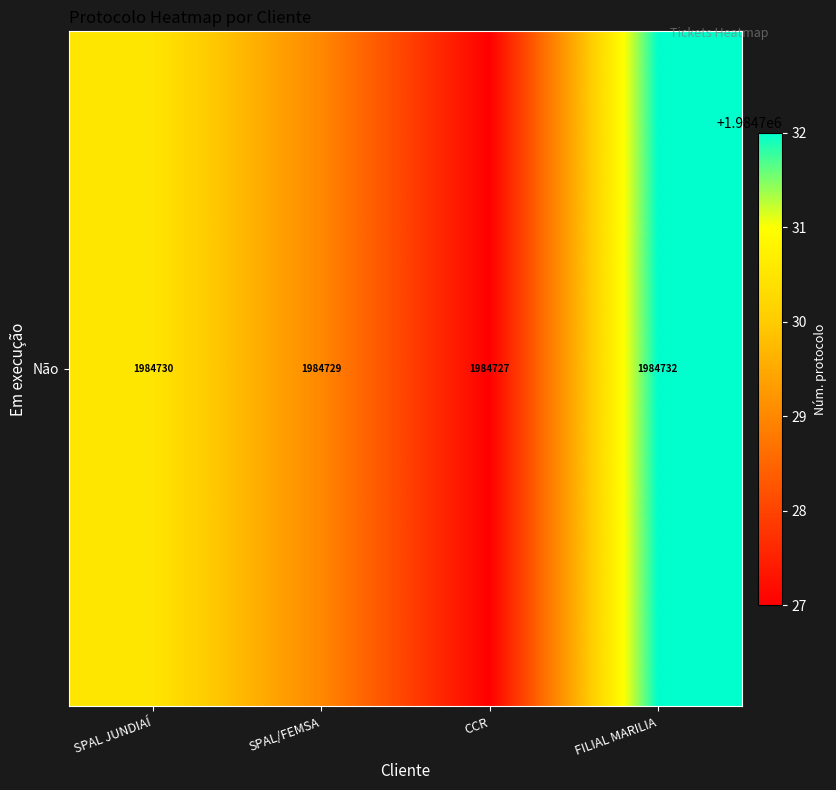

What is the difference between the values at FILIAL MARILIA and CCR?

5.0